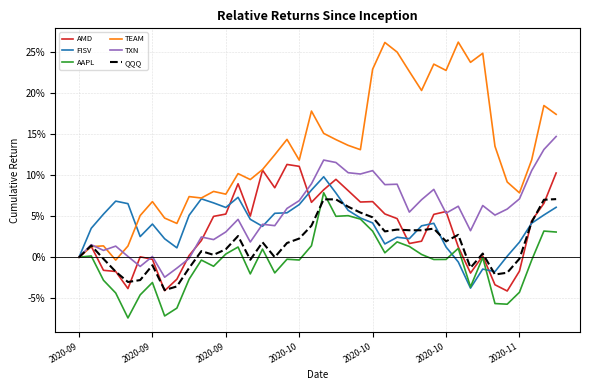

What is the value of the AMD point at the 18th from the left?

0.1